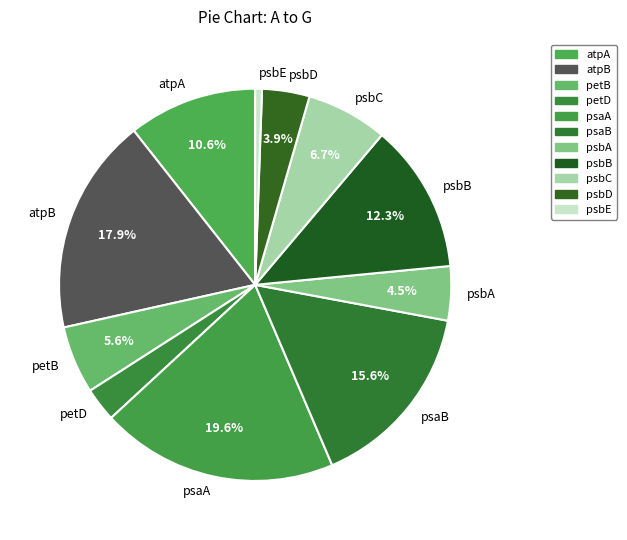

Is psaA the majority of the pie?

No